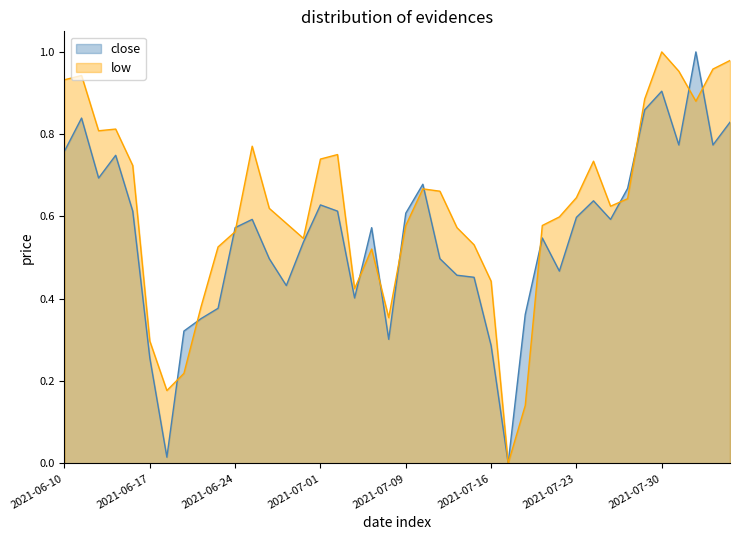

True or false: low has a value of 0.1 at 2021-06-17.

False